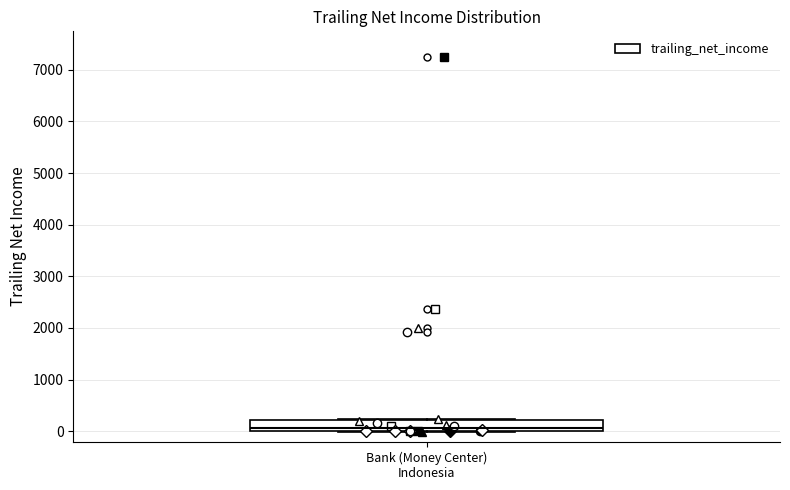

Transcribe this box plot: give where the median line is, the range the box spans, and where the two whiskers end, as read against the y-axis. The values are not printed on the chart, so give them approximately, as read against the axis.

median 100, box 0 to 200, whiskers 0 to 200